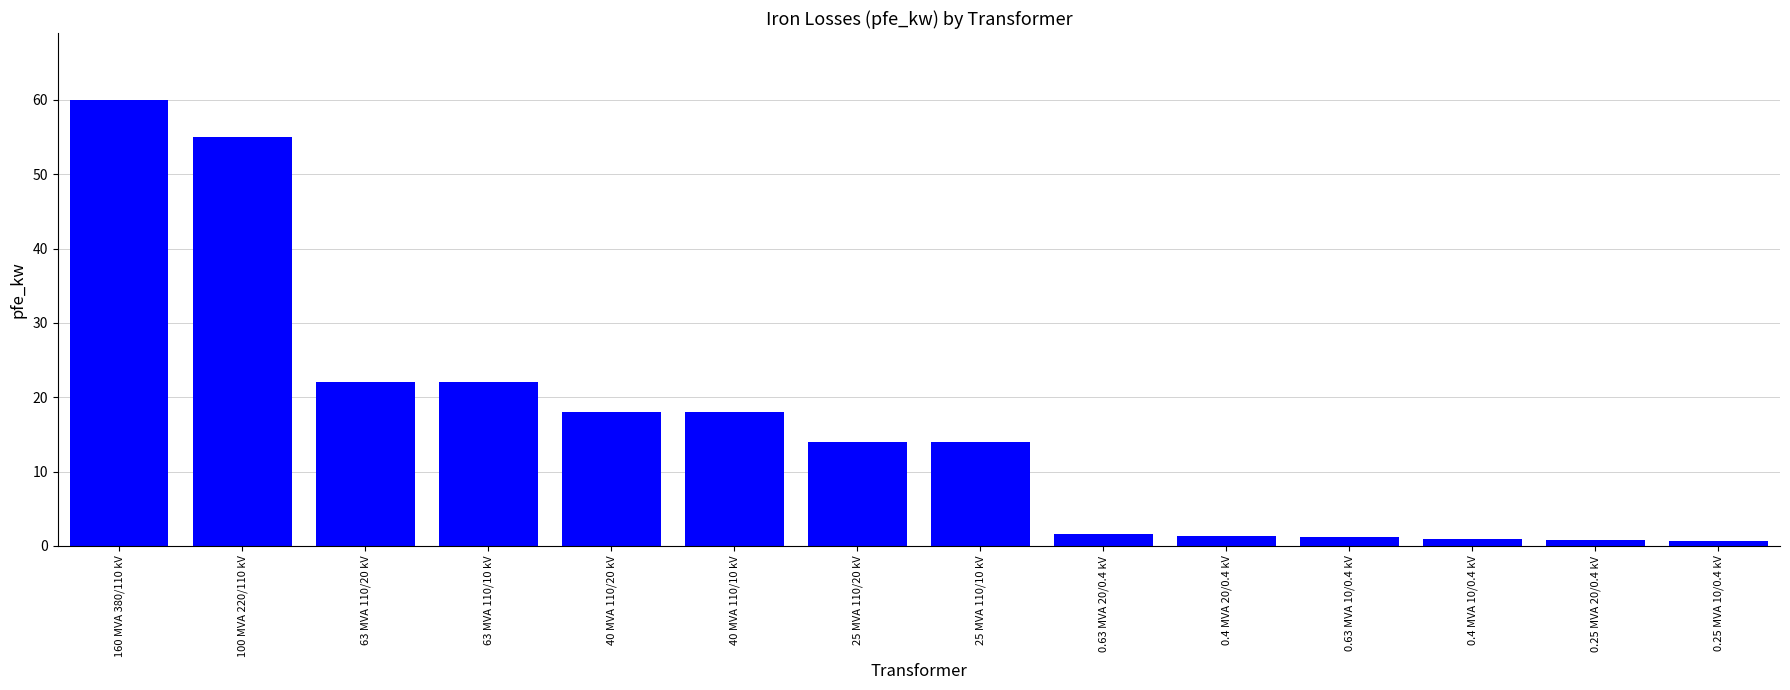

What is the difference between the second highest and minimum values?

54.4